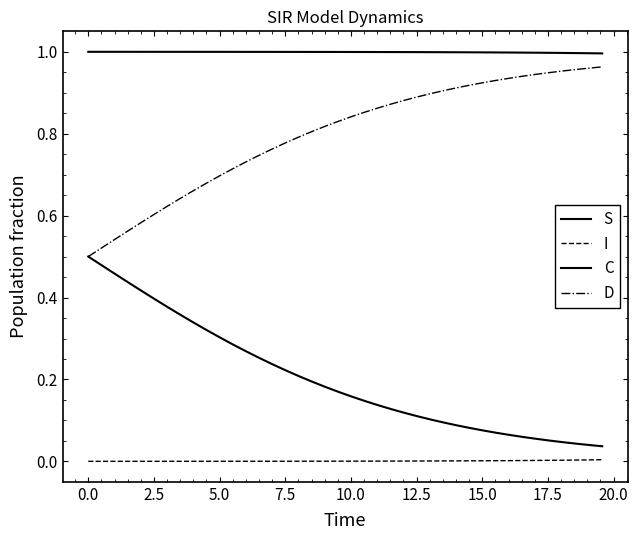

What is the label of the 36th point from the right?

7.5